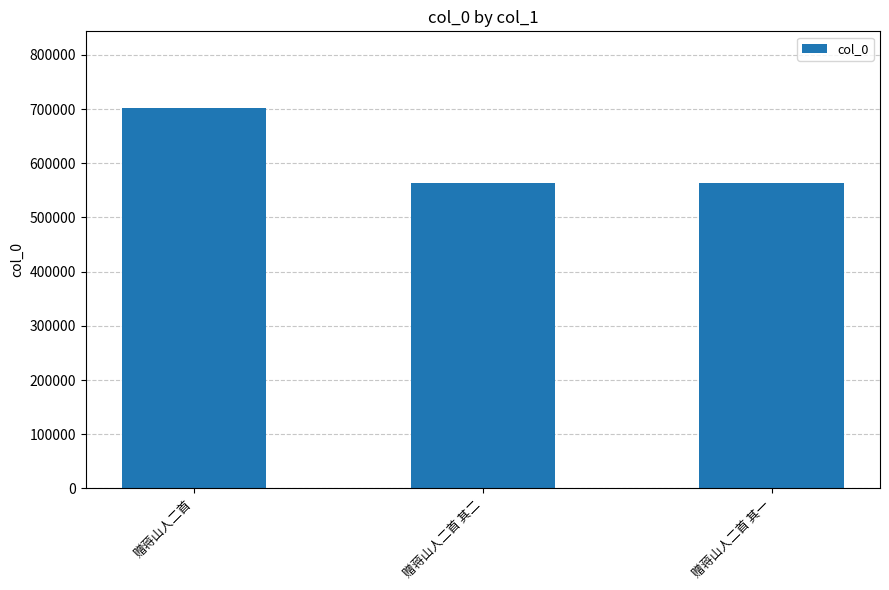

What is the change in value from 赠蒋山人二首 to 赠蒋山人二首 其一?

-139843